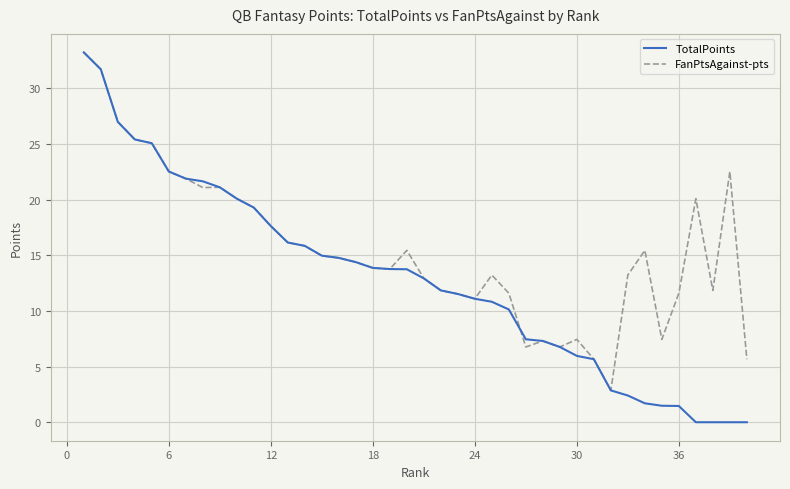

Which series has the largest total across all categories?

FanPtsAgainst-pts